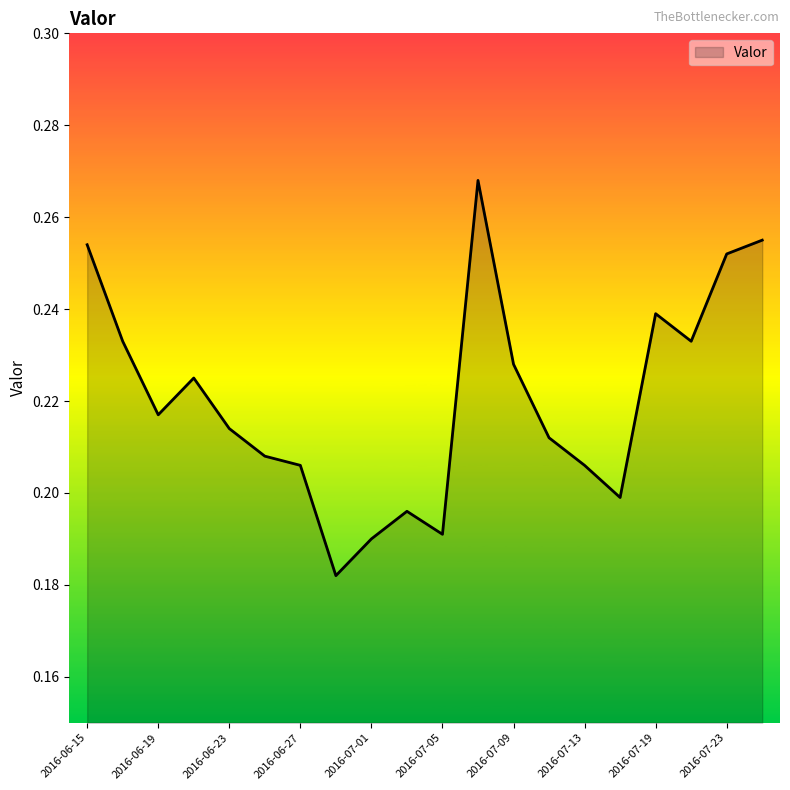

How many lines are shown in the chart?

1